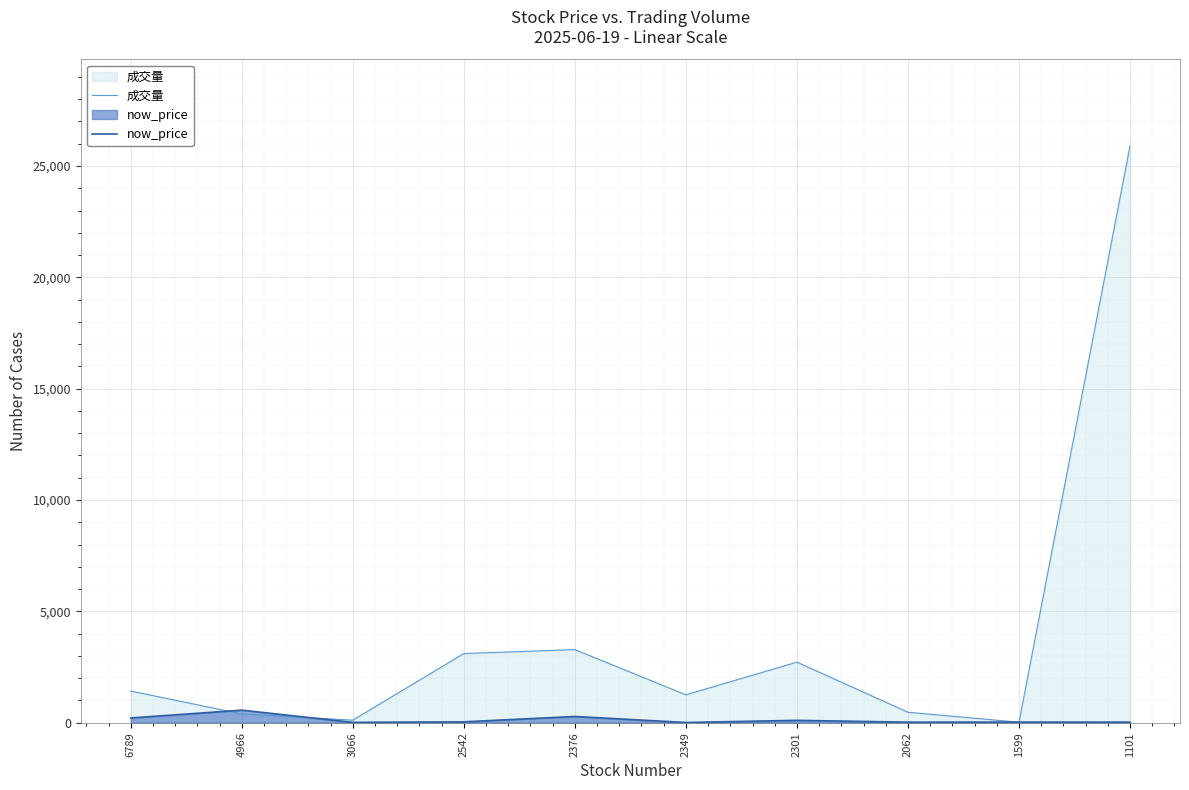

Rank the categories by now_price value from lowest to highest.

2349, 3066, 2062, 1101, 1599, 2542, 2301, 6789, 2376, 4966